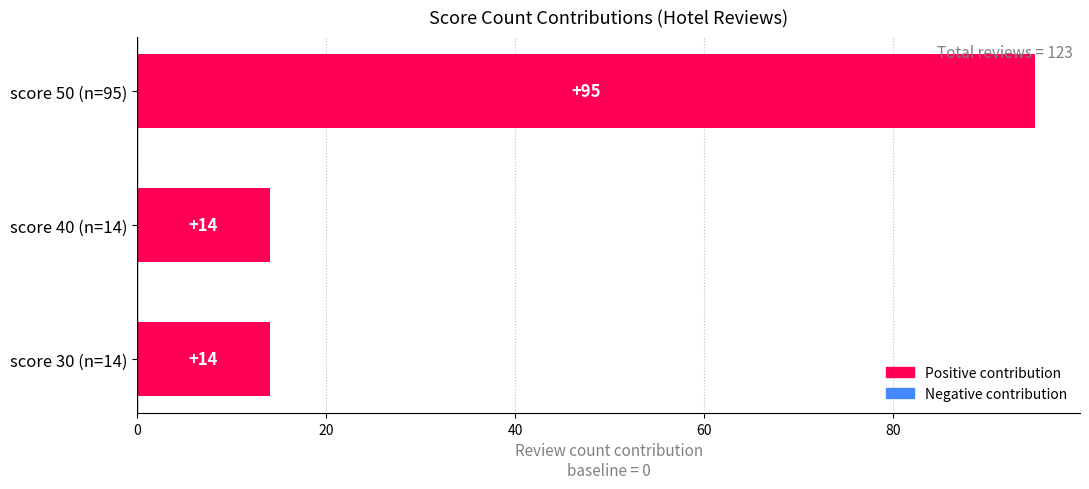

What is the difference between the maximum and minimum values?

81